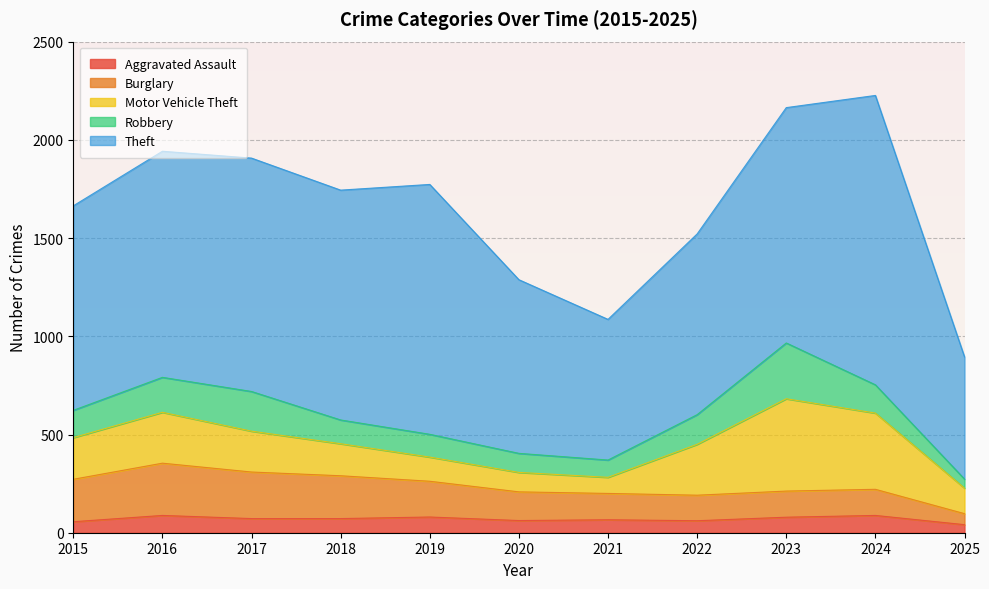

Is it true that Robbery equals 284 at 2023?

True